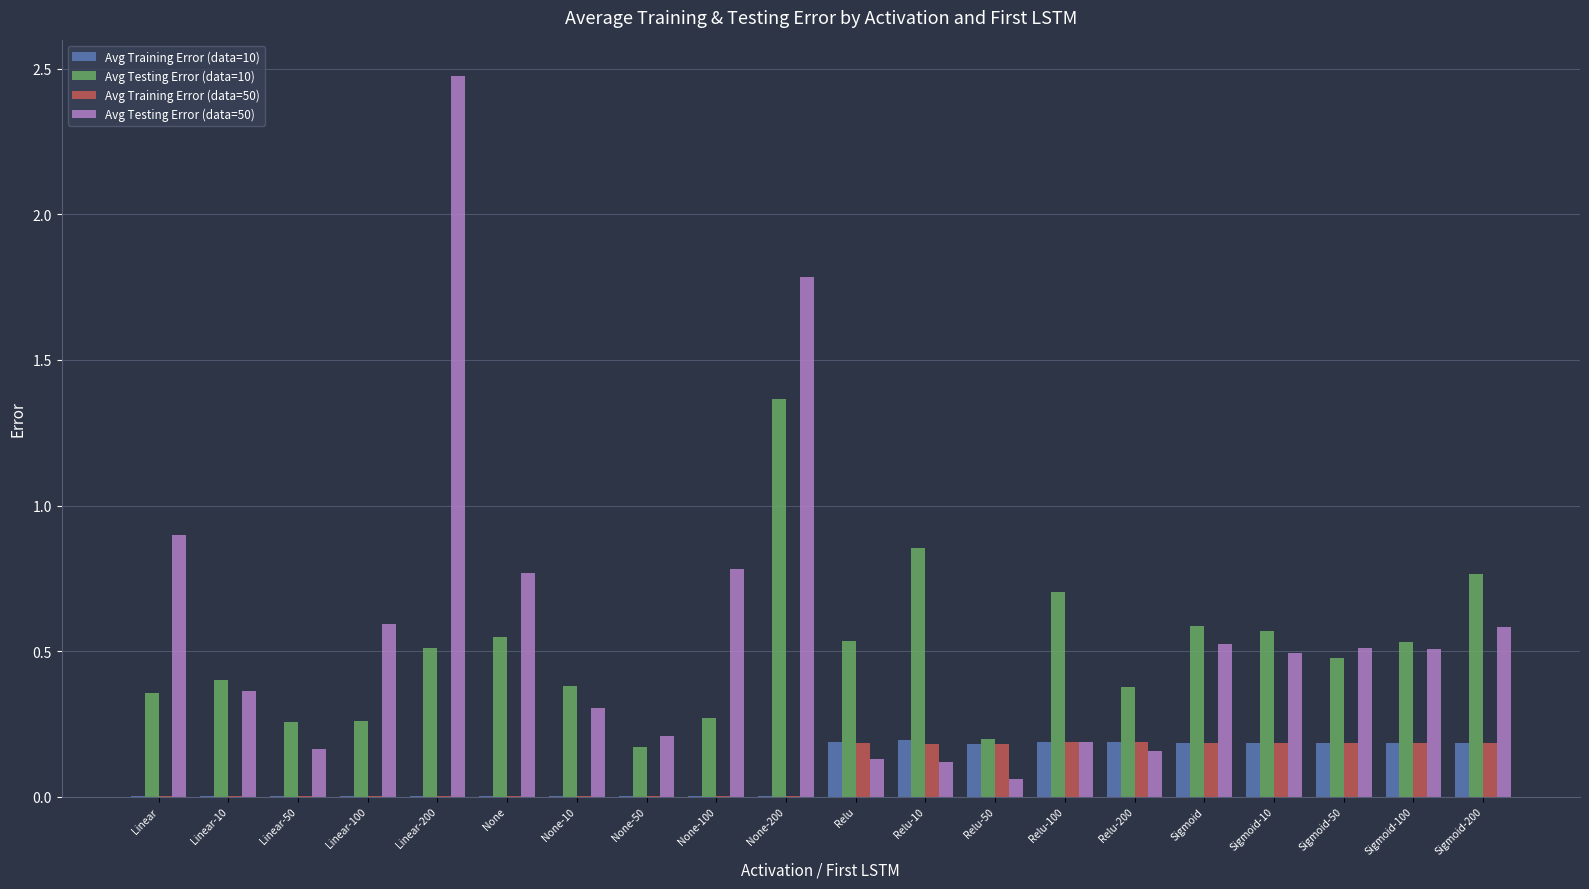

Which series changed the most between Relu and Relu-50?

Avg Testing Error (data=10)